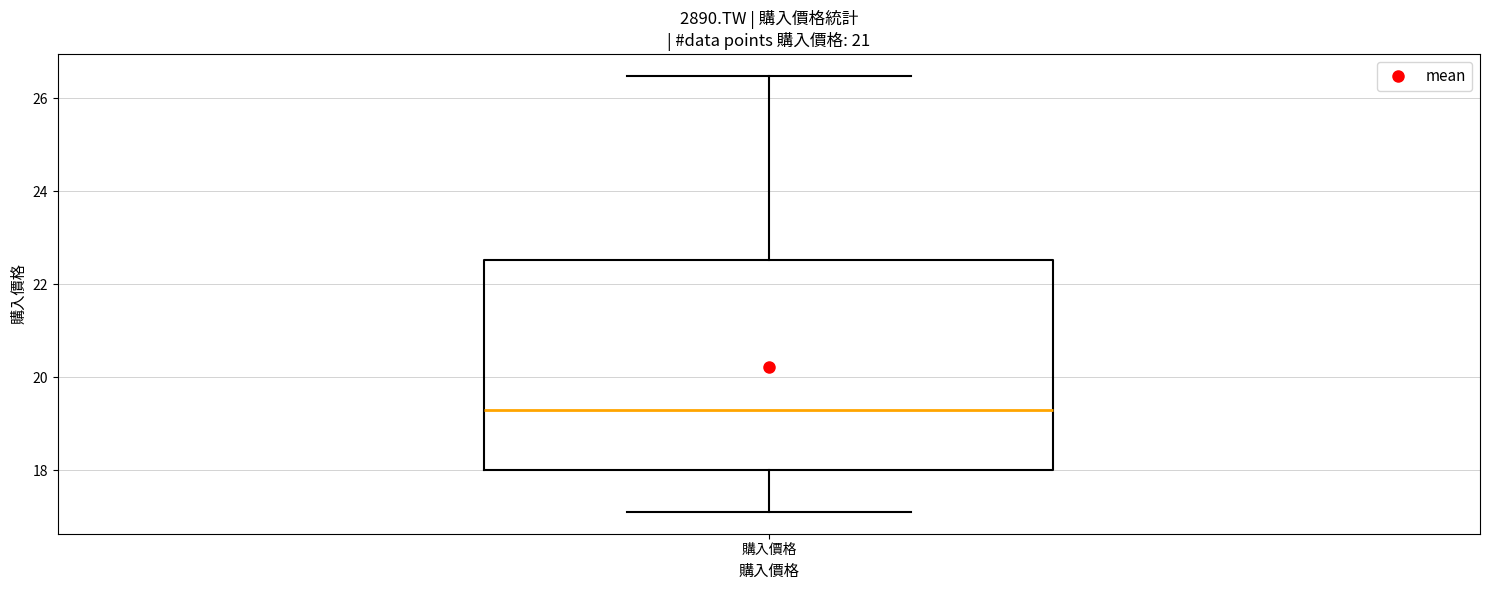

Transcribe this box plot: give where the median line is, the range the box spans, and where the two whiskers end, as read against the y-axis. The values are not printed on the chart, so give them approximately, as read against the axis.

median 19.2, box 18.0 to 22.6, whiskers 17.2 to 26.4